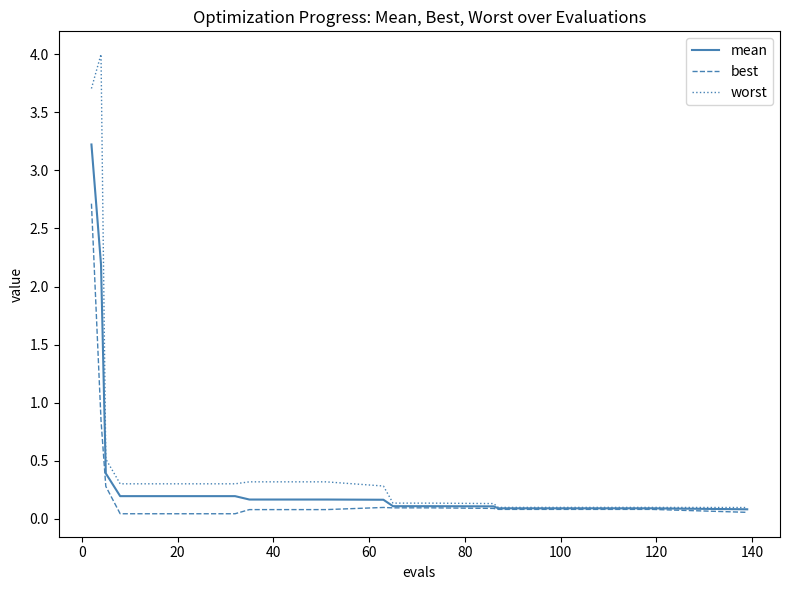

Which series has the largest range (max minus min)?

worst